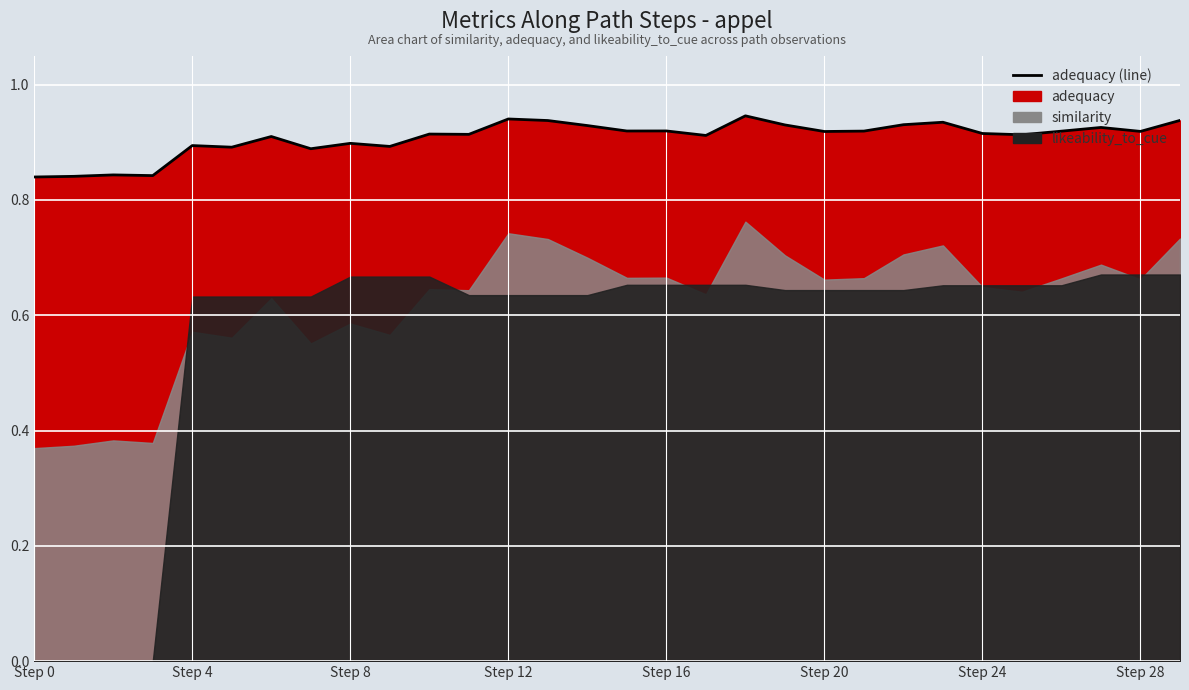

Does the chart display data point markers on the line(s)?

No